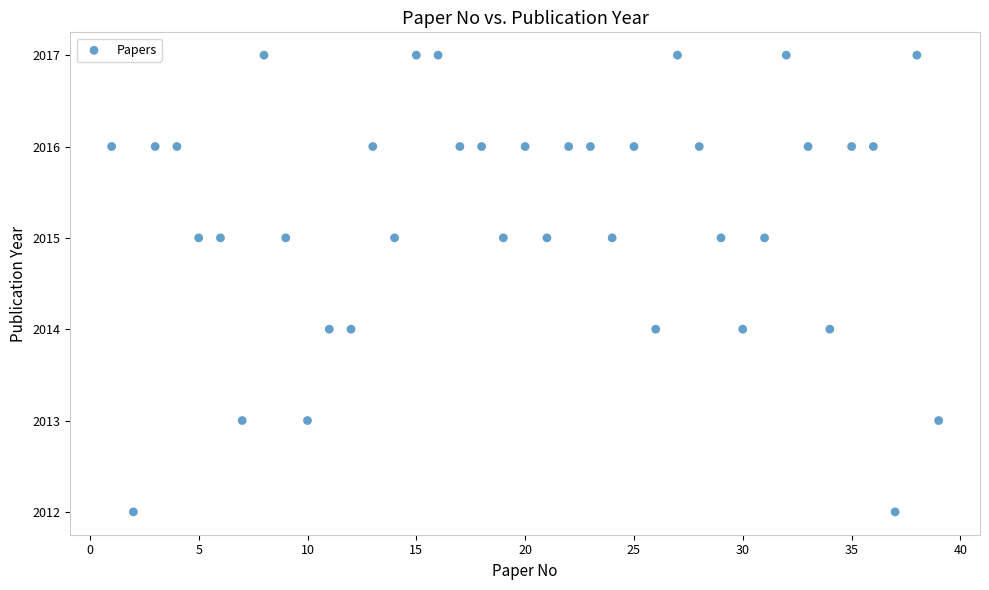

What is the range of Y values (max minus min)?

5